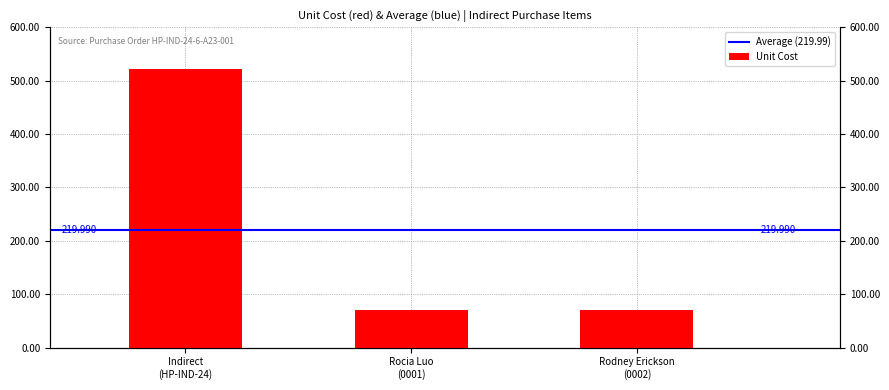

What is the change in value from Indirect (HP-IND-24) to Rocia Luo (0001)?

-451.6